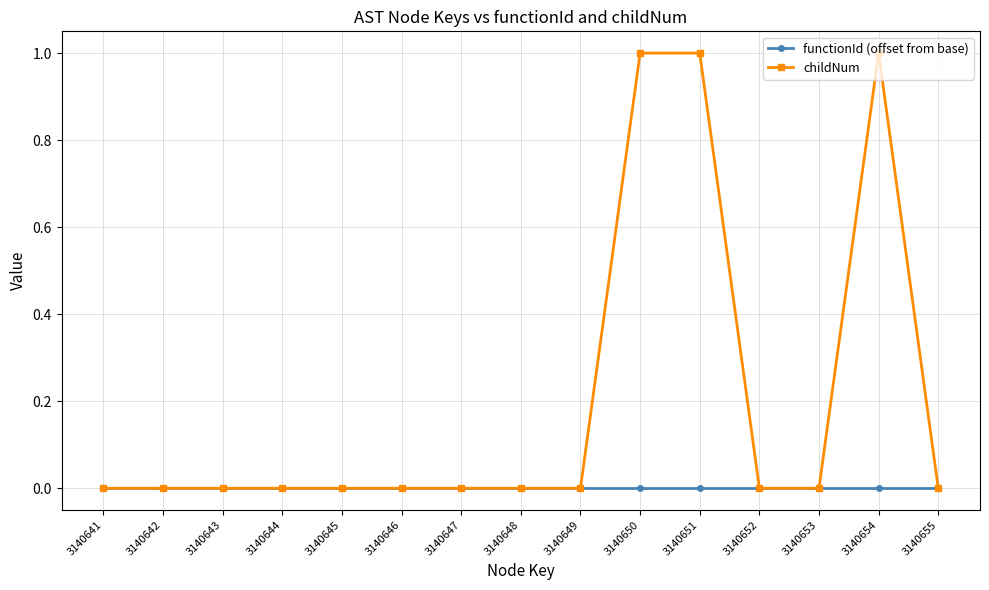

What is the greatest value displayed?

1